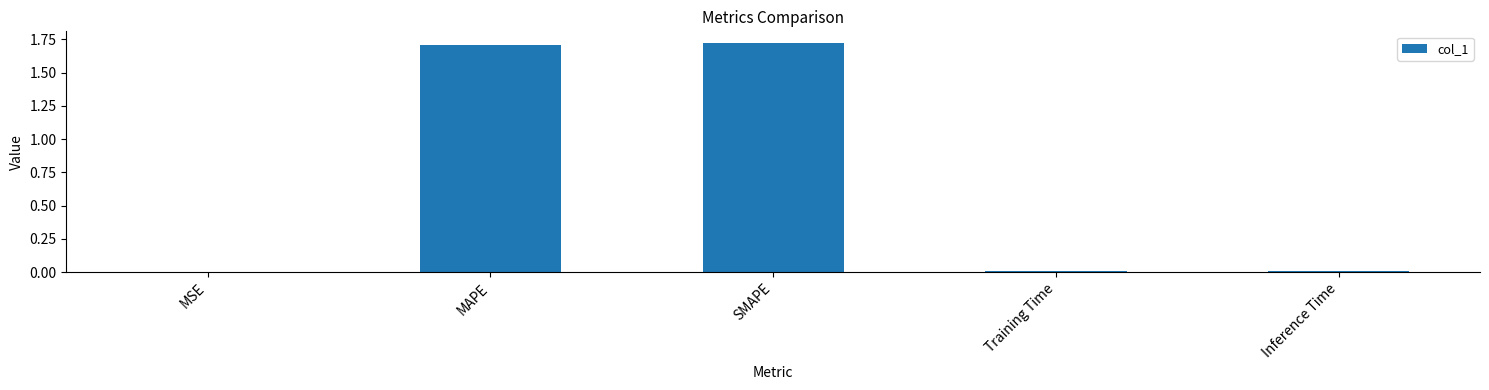

What is the sum of all values?

3.5